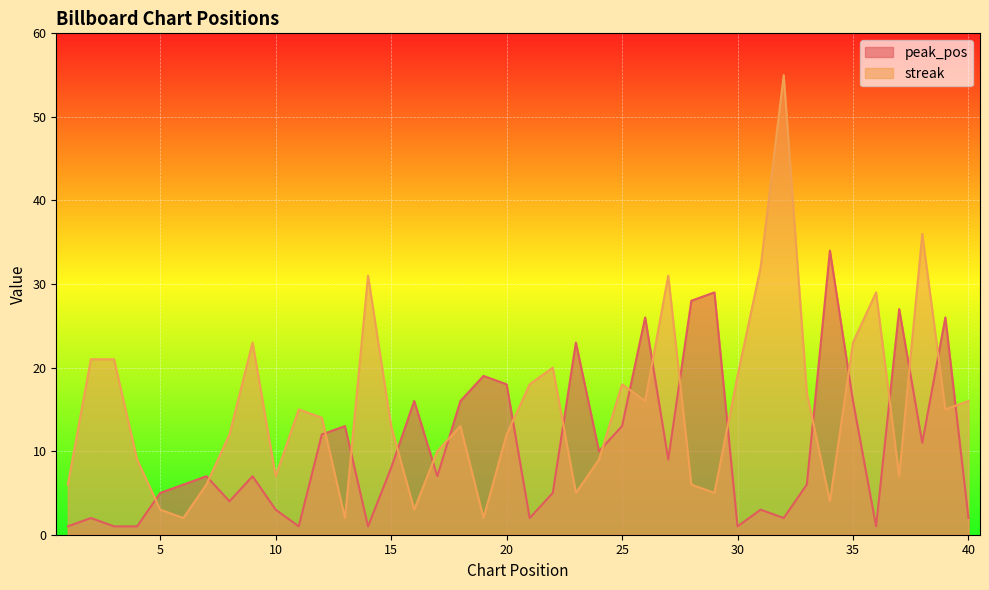

The peak_pos series shows 7 at 38. True or false?

False